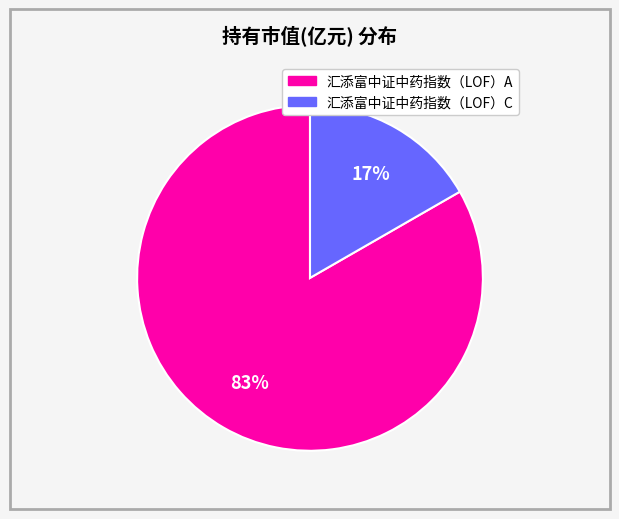

Is 汇添富中证中药指数（LOF）C the majority of the pie?

No